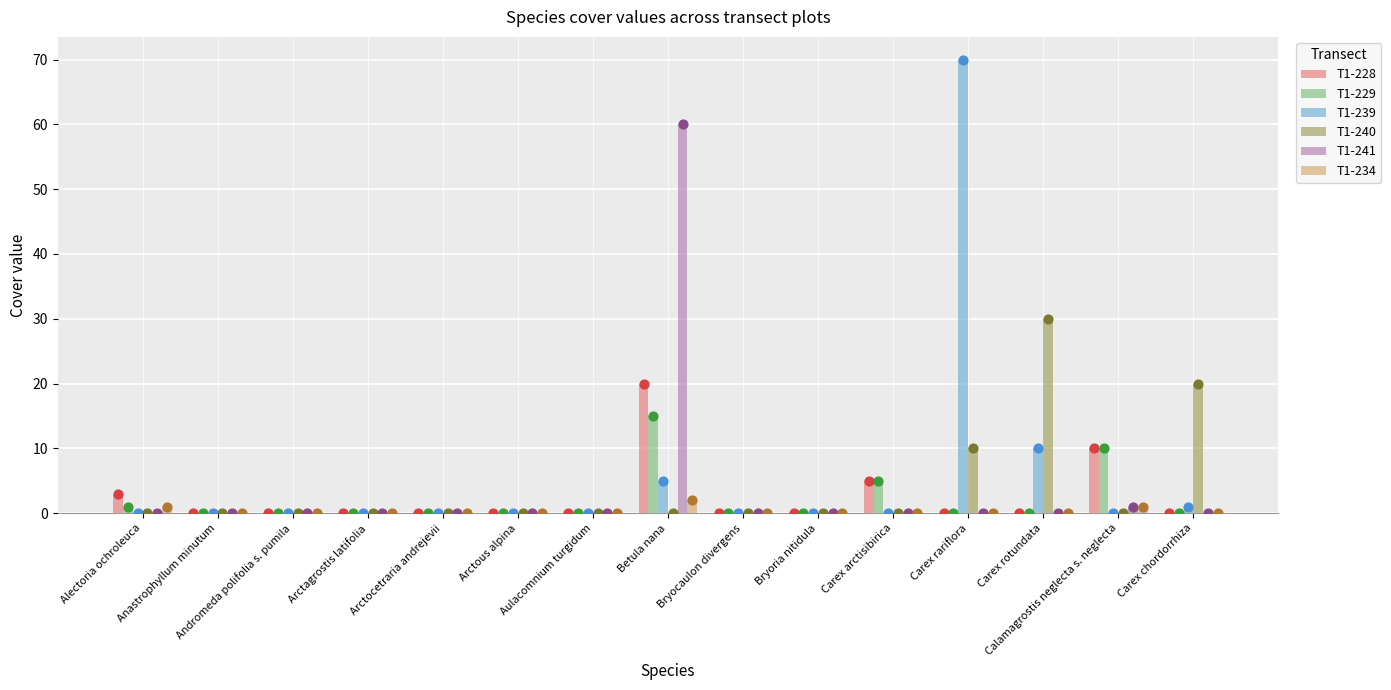

What are all the series names shown in the legend?

T1-228, T1-229, T1-239, T1-240, T1-241, T1-234